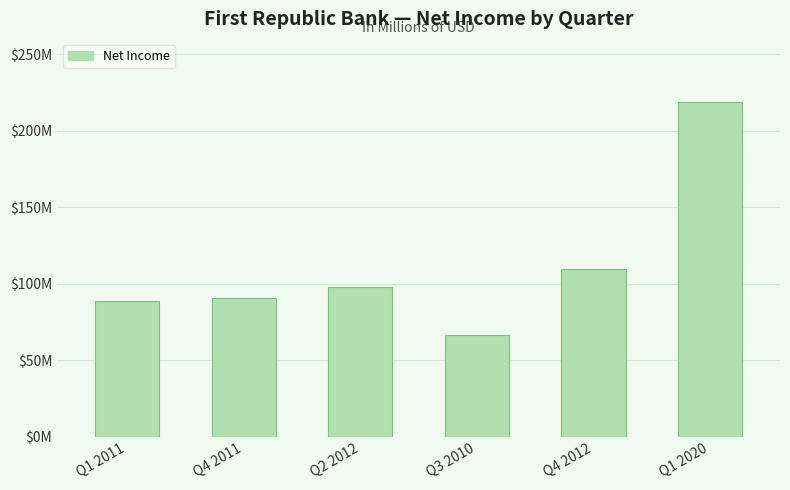

Does the chart contain any negative values?

No